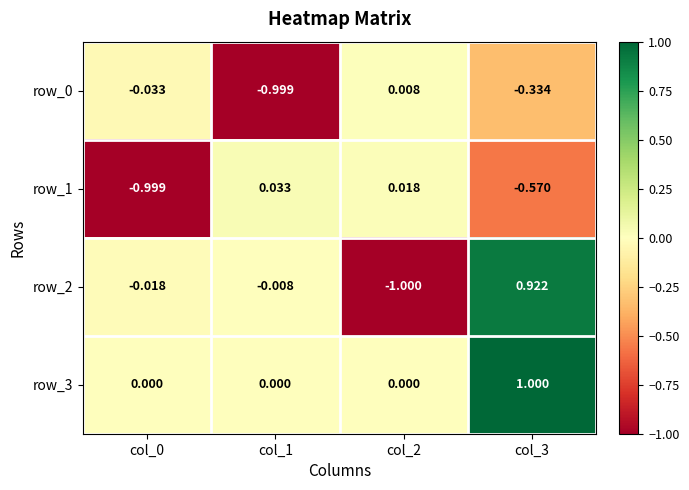

How many categories are shown in the chart?

4